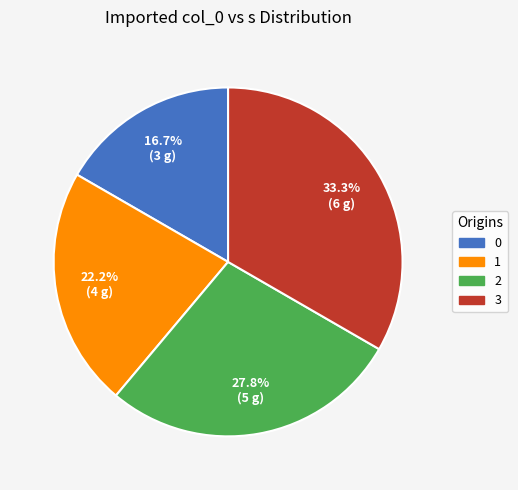

To the nearest percent, what portion does 0 represent?

17%